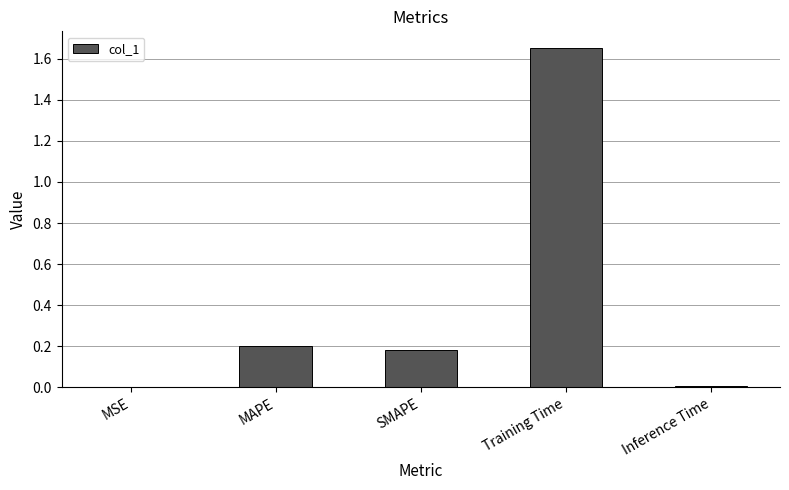

Which has a higher value, MSE or SMAPE?

SMAPE